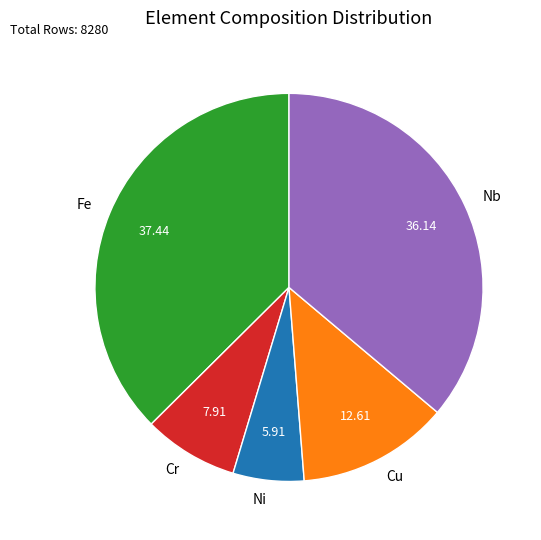

Which slice is the smallest?

Ni